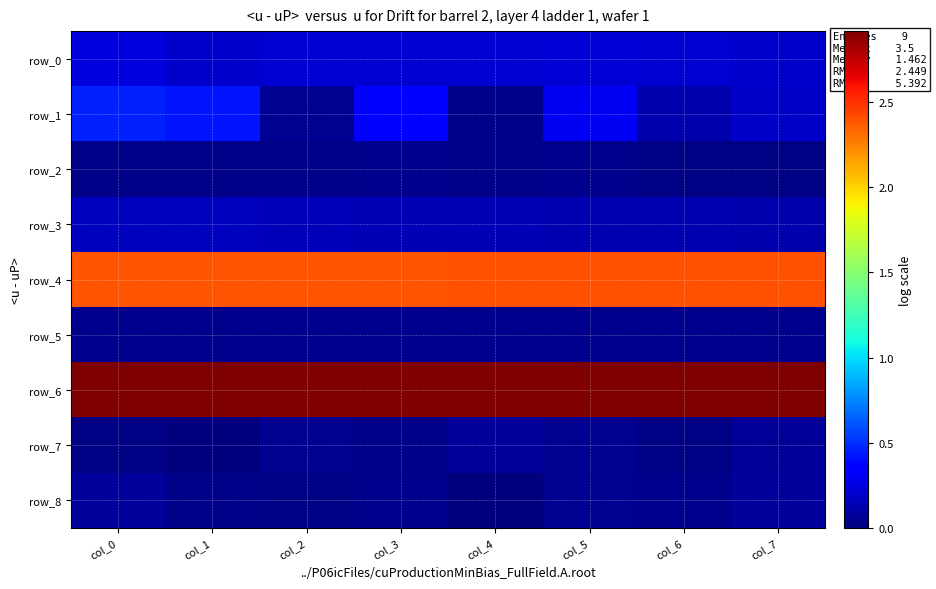

Count the number of categories in the chart.

8